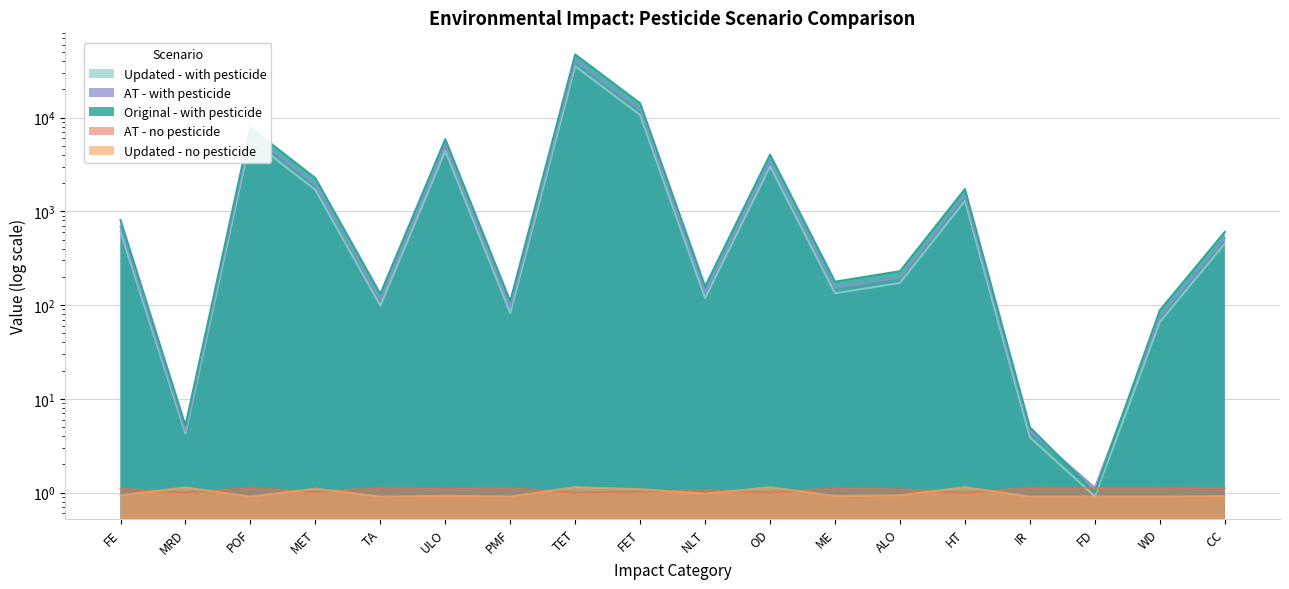

Which series has the largest total across all categories?

Original - with pesticide